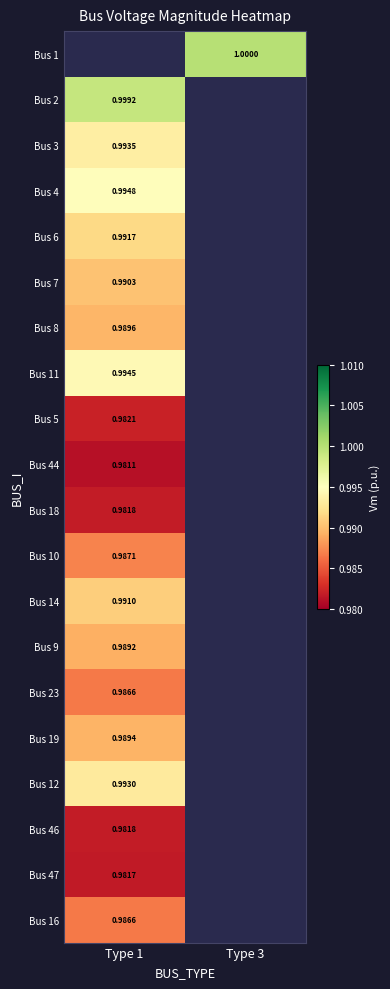

List the series in order of their overall mean, highest first.

Bus 1, Bus 2, Bus 3, Bus 4, Bus 6, Bus 7, Bus 8, Bus 11, Bus 5, Bus 44, Bus 18, Bus 10, Bus 14, Bus 9, Bus 23, Bus 19, Bus 12, Bus 46, Bus 47, Bus 16